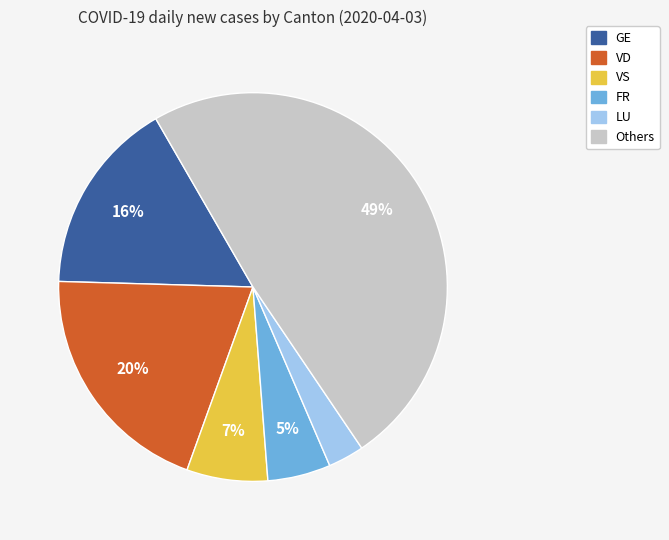

Is there any slice that represents more than half of the pie?

No